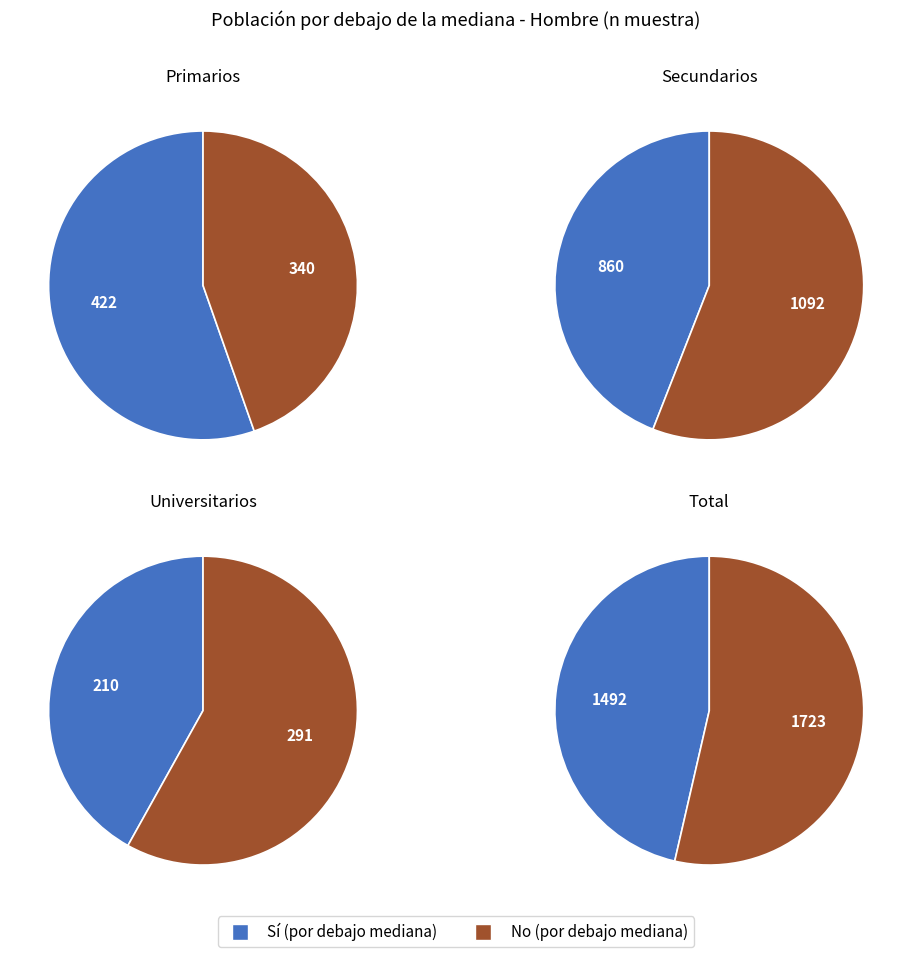

The Total slice represents 37% of the pie. True or false?

False